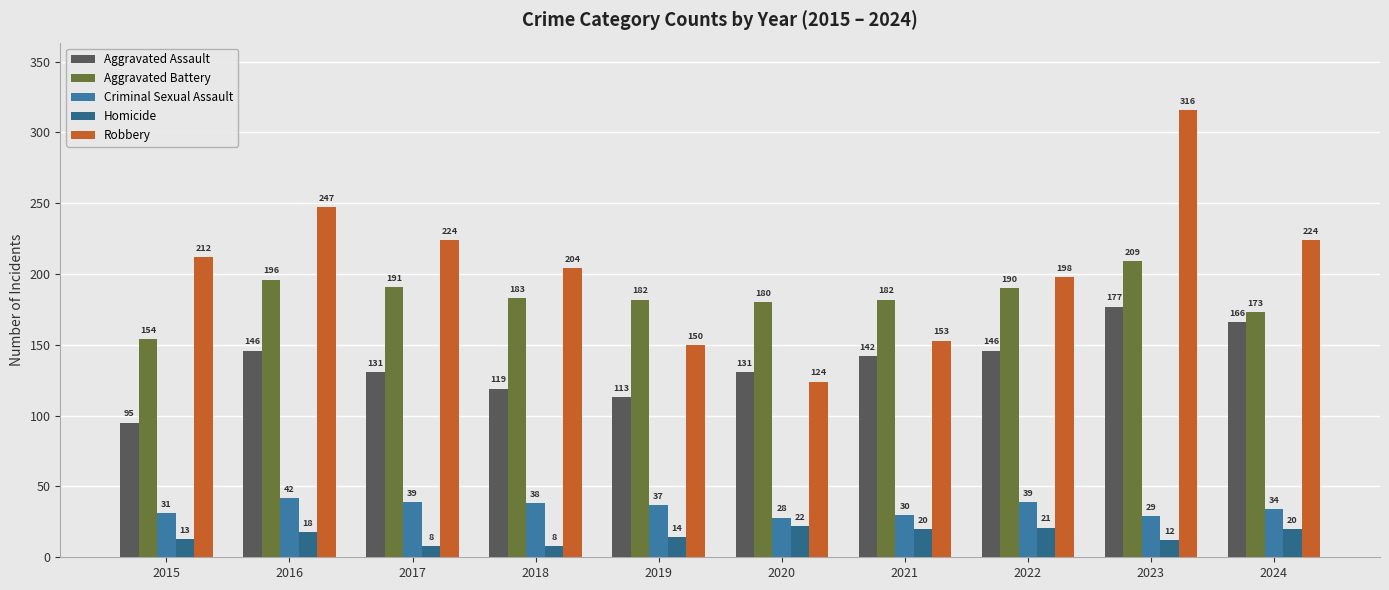

True or false: Aggravated Battery has a value of 65 at 2015.

False